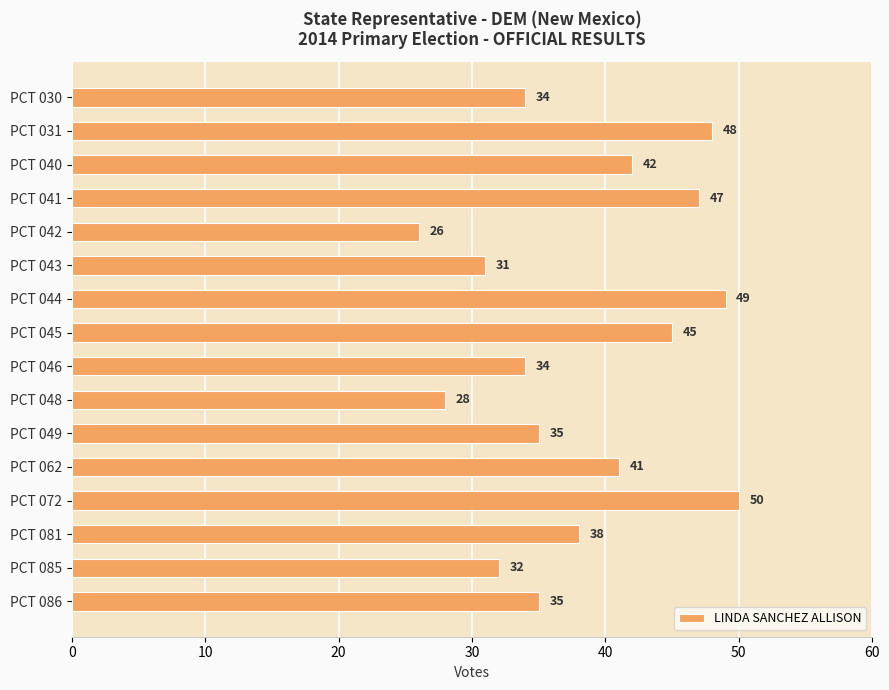

Between PCT 048 and PCT 081, which is larger?

PCT 081